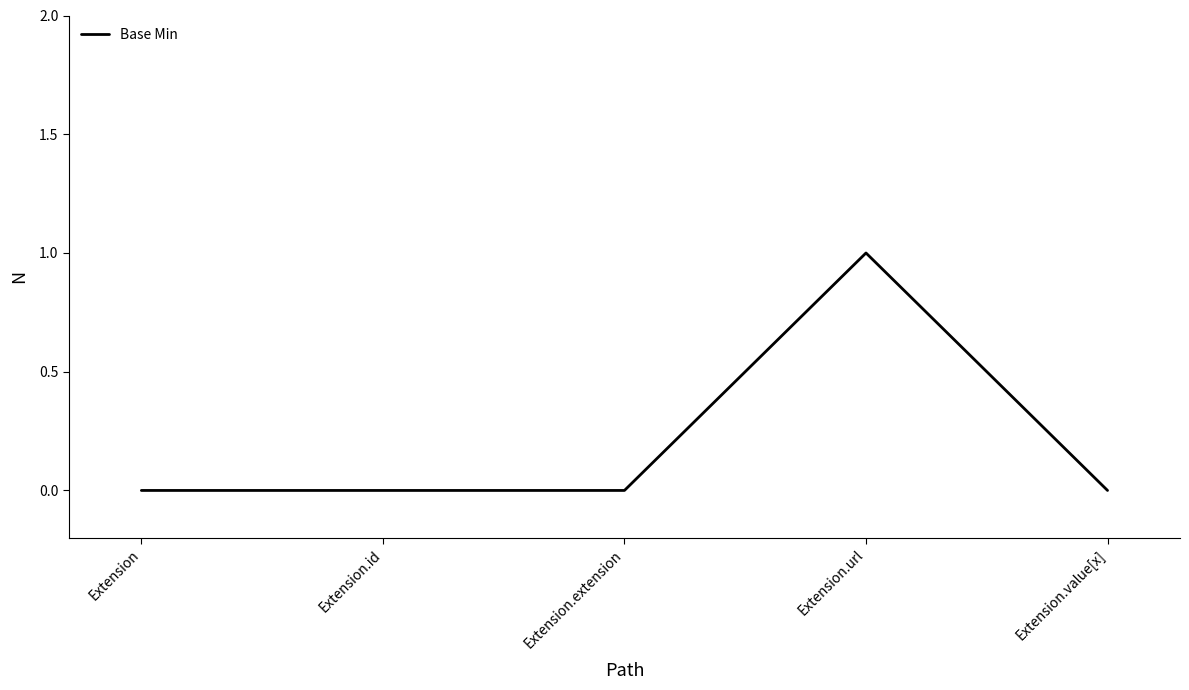

True or false: the data shows 0 at Extension.extension.

True